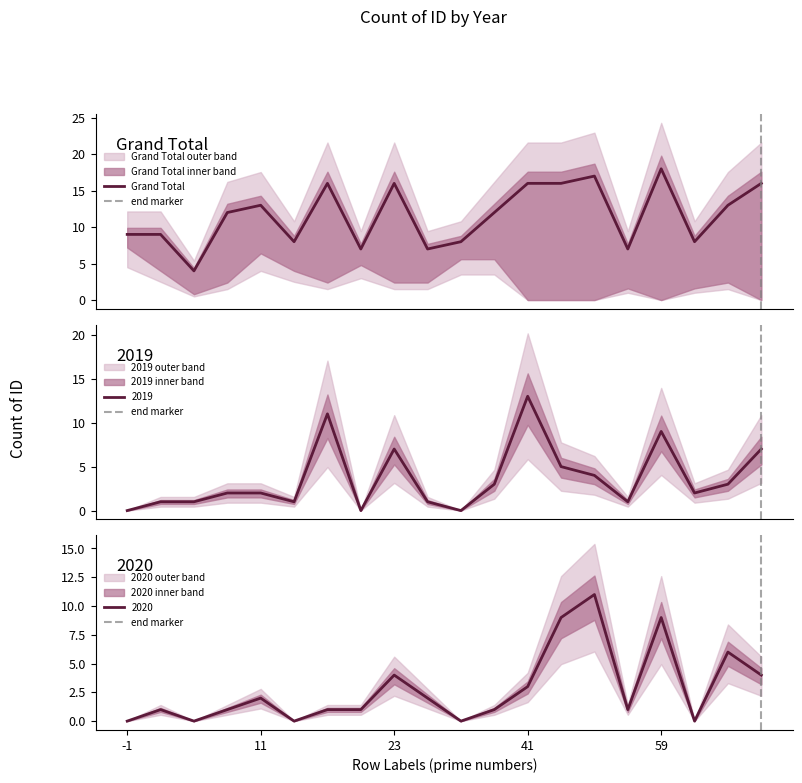

What is the difference between the maximum and minimum values in the 2019 series?

13